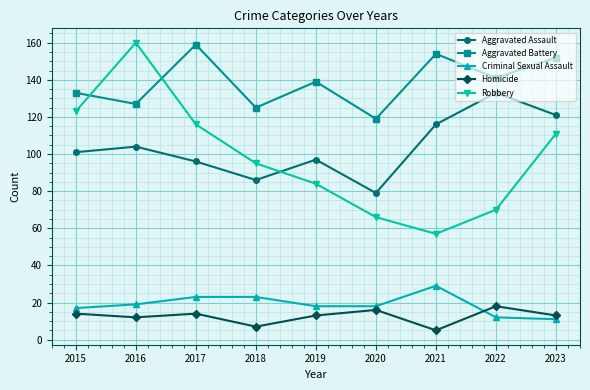

The value of Robbery at 2018 is 95. True or false?

True